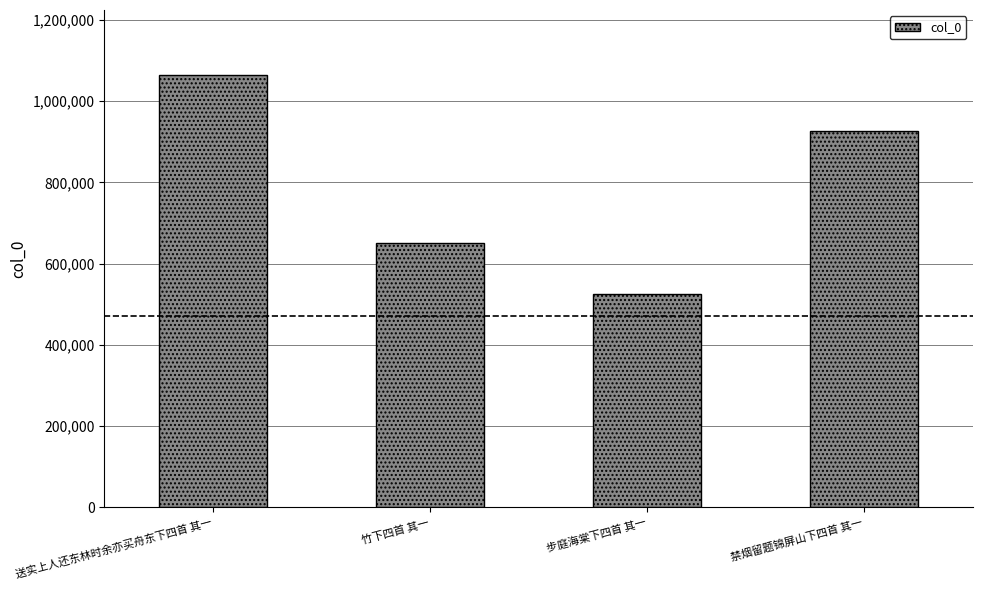

What is the minimum value shown in the chart?

524375